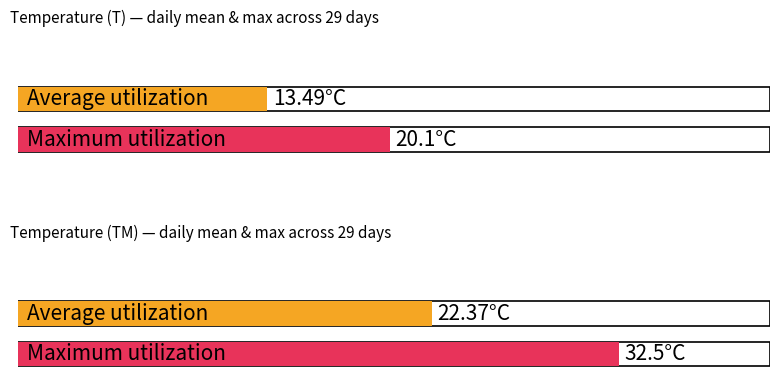

Rank the series by their maximum value, from highest to lowest.

Maximum utilization, Average utilization